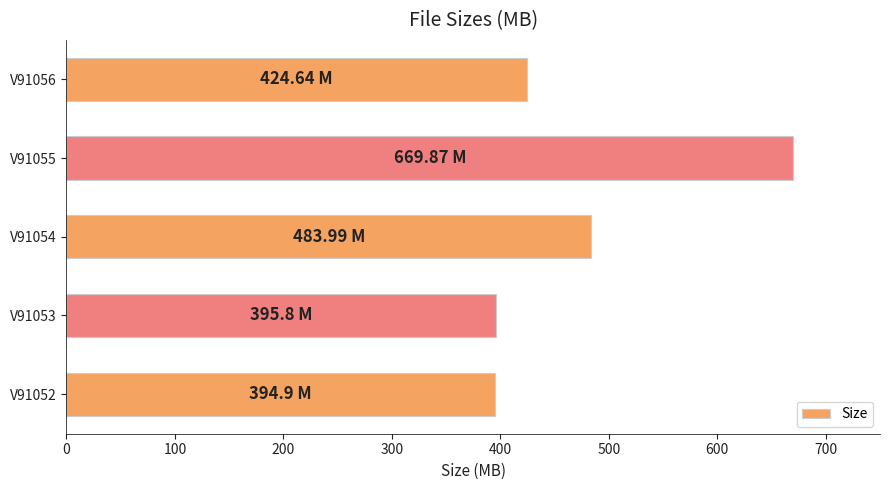

Which has a higher value, V91056 or V91053?

V91056